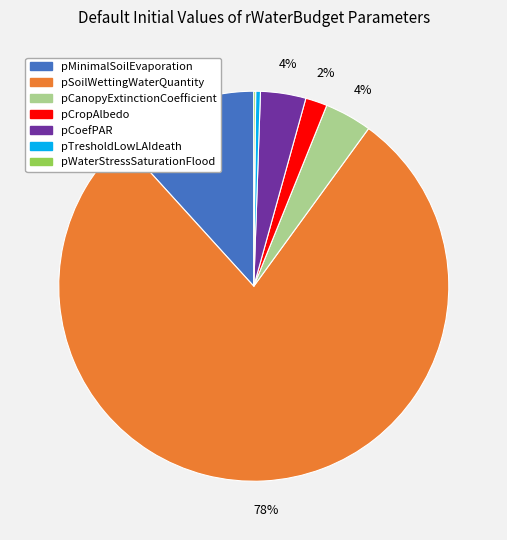

Which has a higher value, pCropAlbedo or pMinimalSoilEvaporation?

pMinimalSoilEvaporation